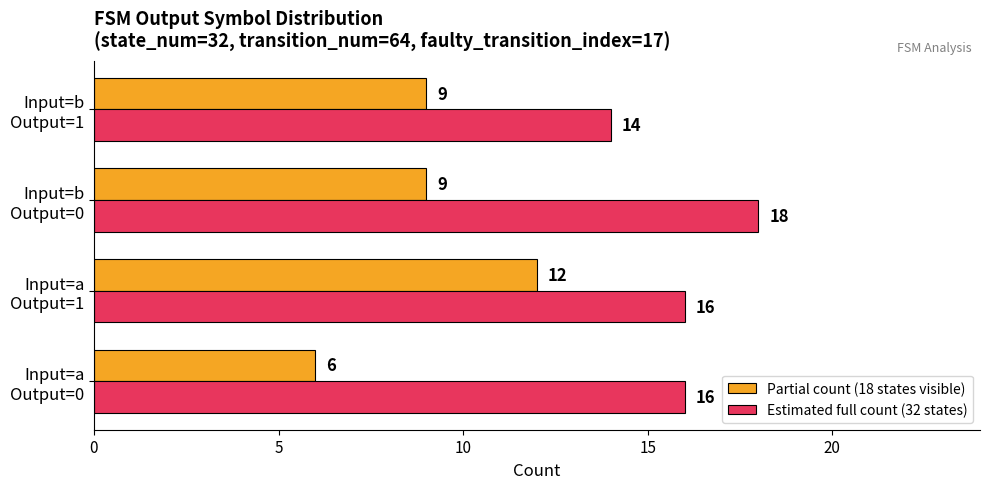

Rank the series by their average value, from lowest to highest.

Partial count (18 states visible), Estimated full count (32 states)